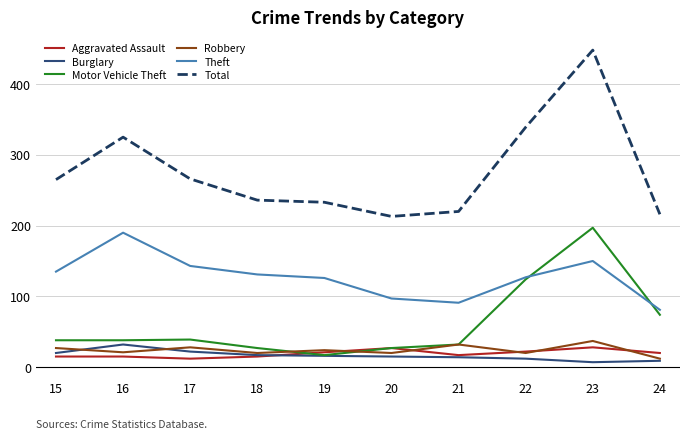

What is the minimum value for Theft?

81